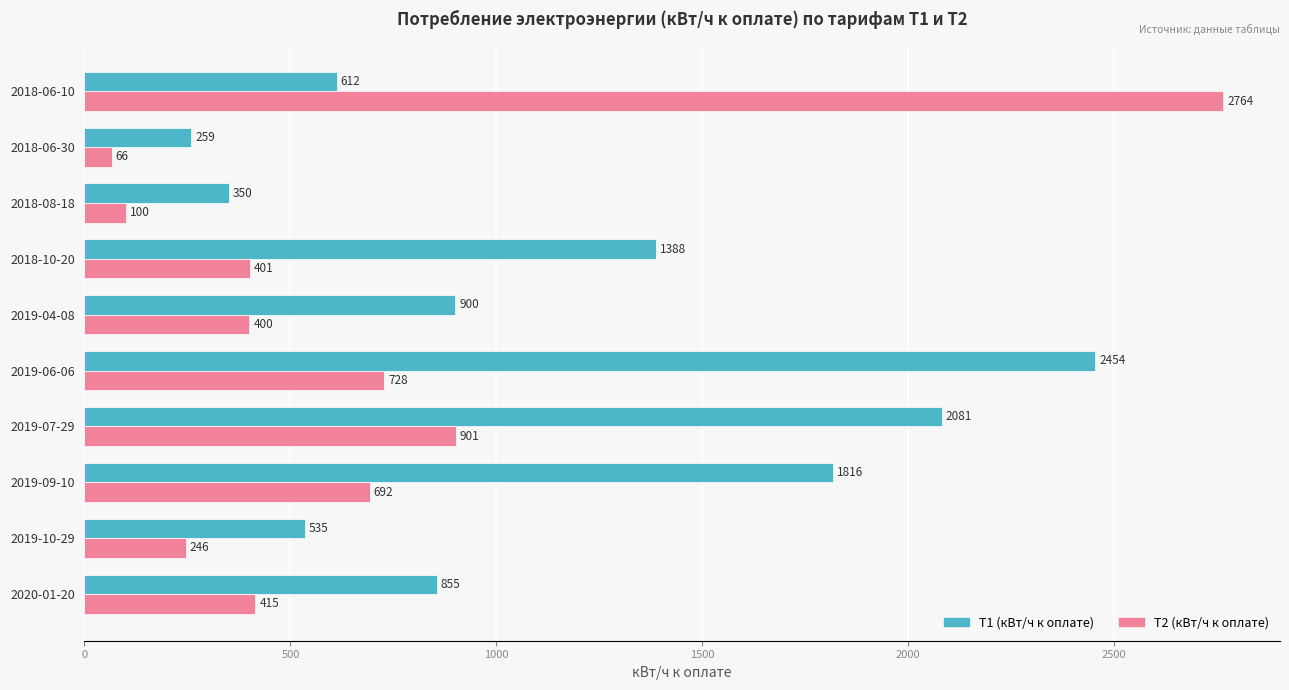

List the series in order of their overall mean, lowest first.

T2 (кВт/ч к оплате), T1 (кВт/ч к оплате)